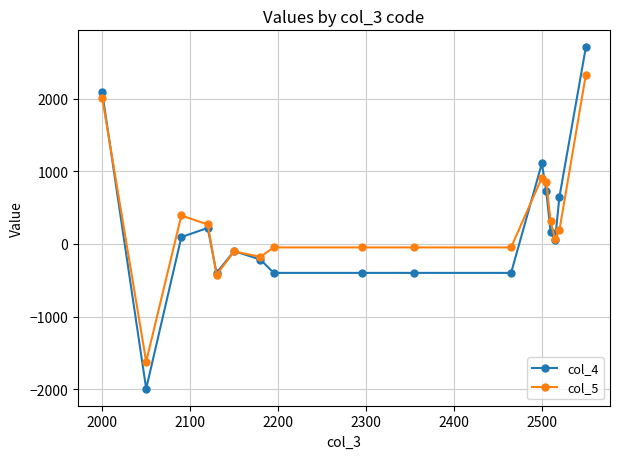

What is the greatest value displayed?

2708